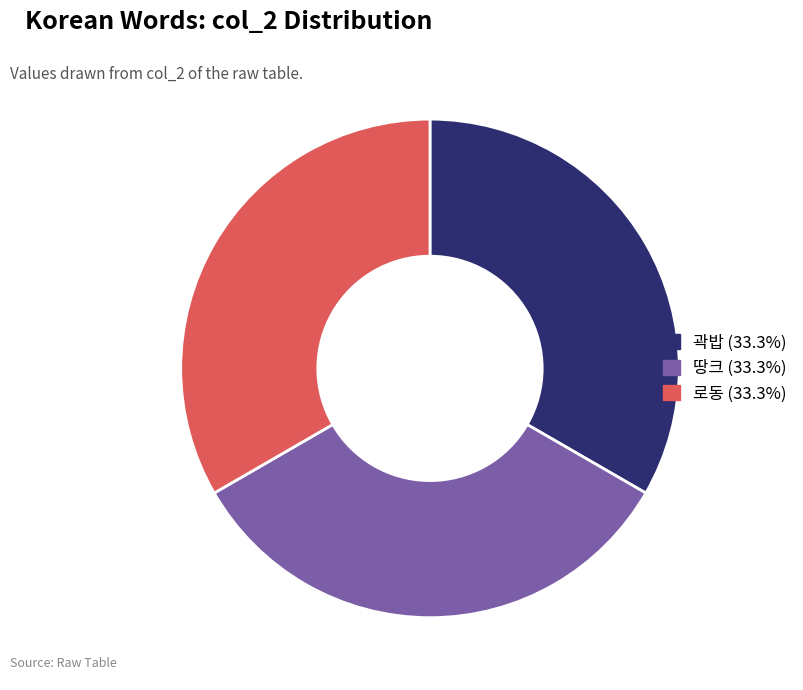

Does 로동 (33.3%) represent more than half of the total?

No